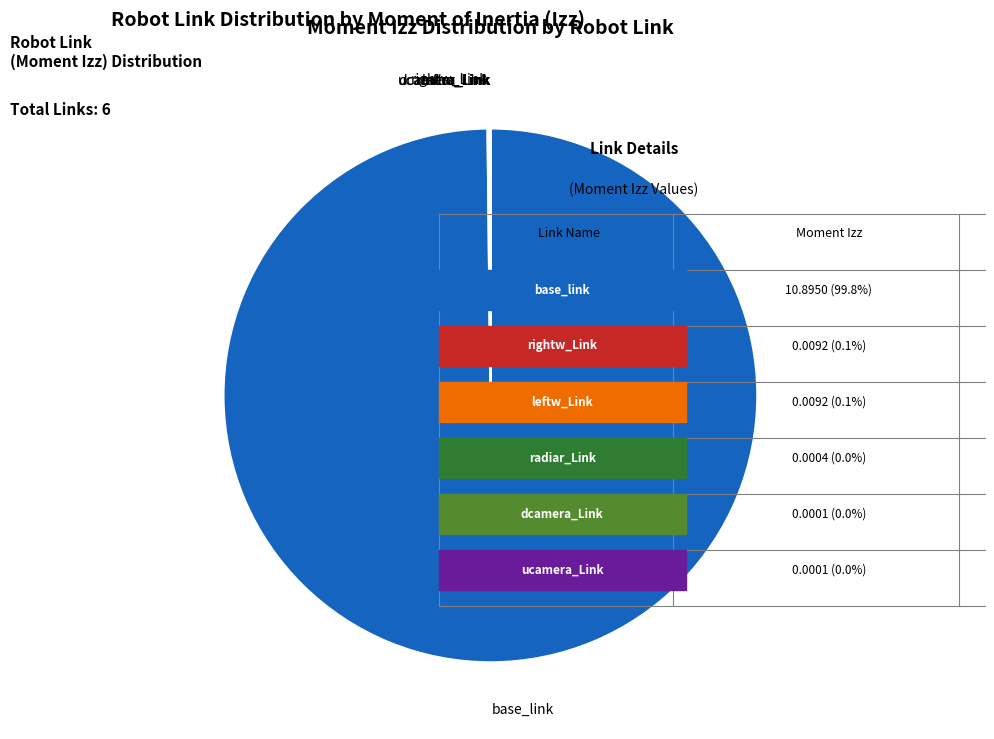

Is there a majority slice in this chart?

Yes